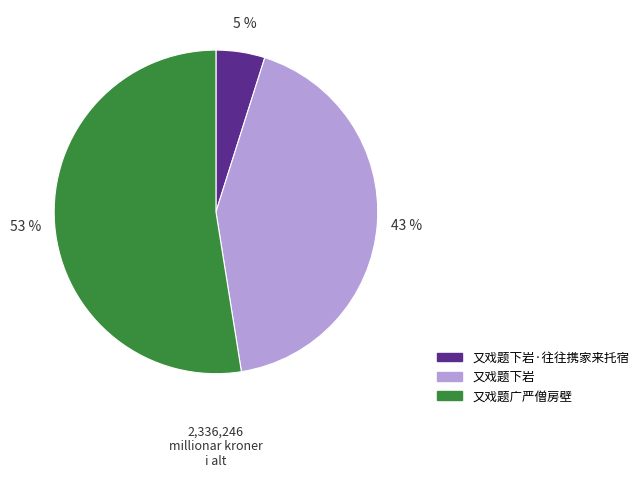

To the nearest percent, what is the difference between the largest and smallest slice percentages?

48%